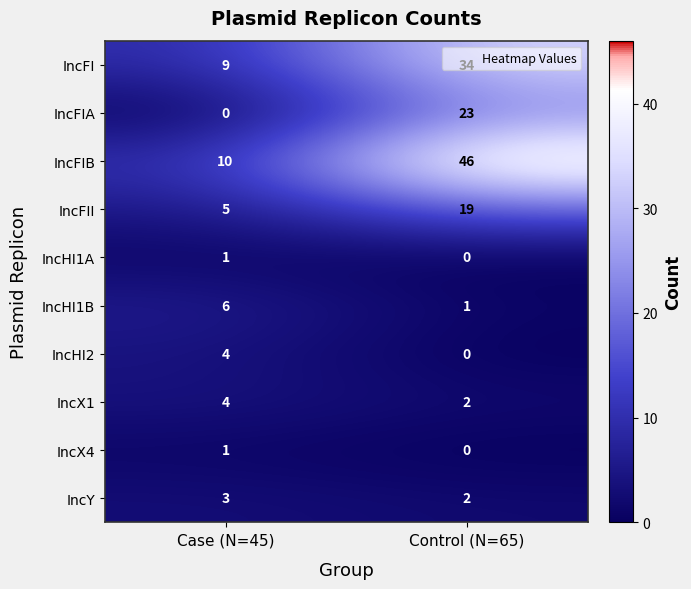

Is it true that IncX1 equals 2 at Control (N=65)?

True